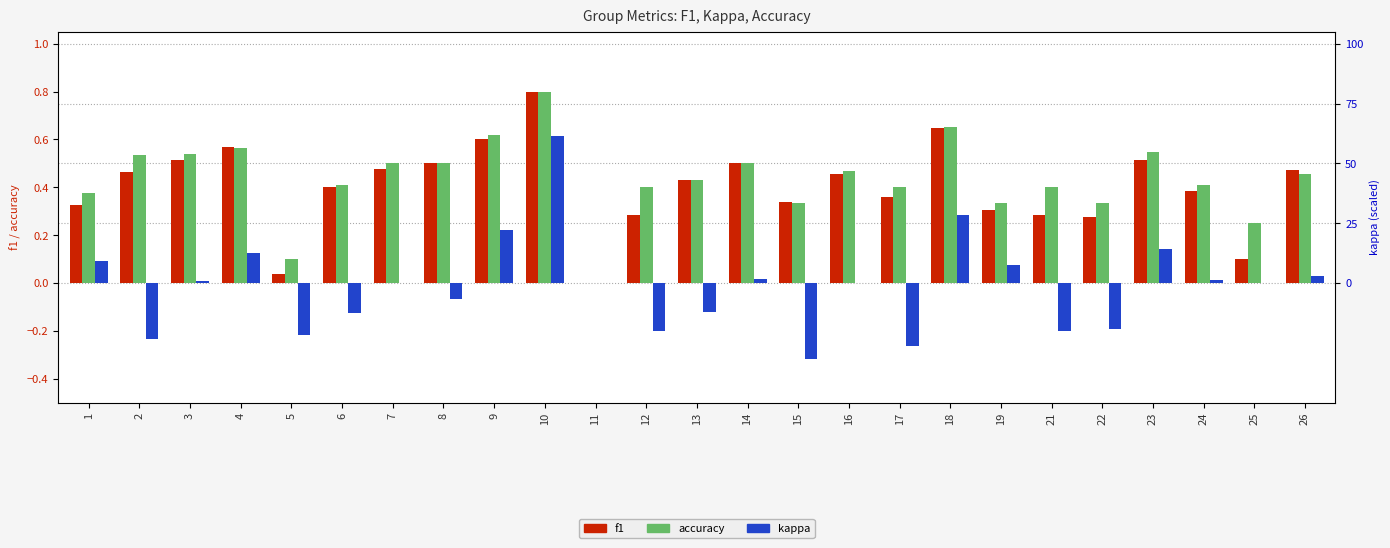

What are all the series names shown in the legend?

f1, accuracy, kappa